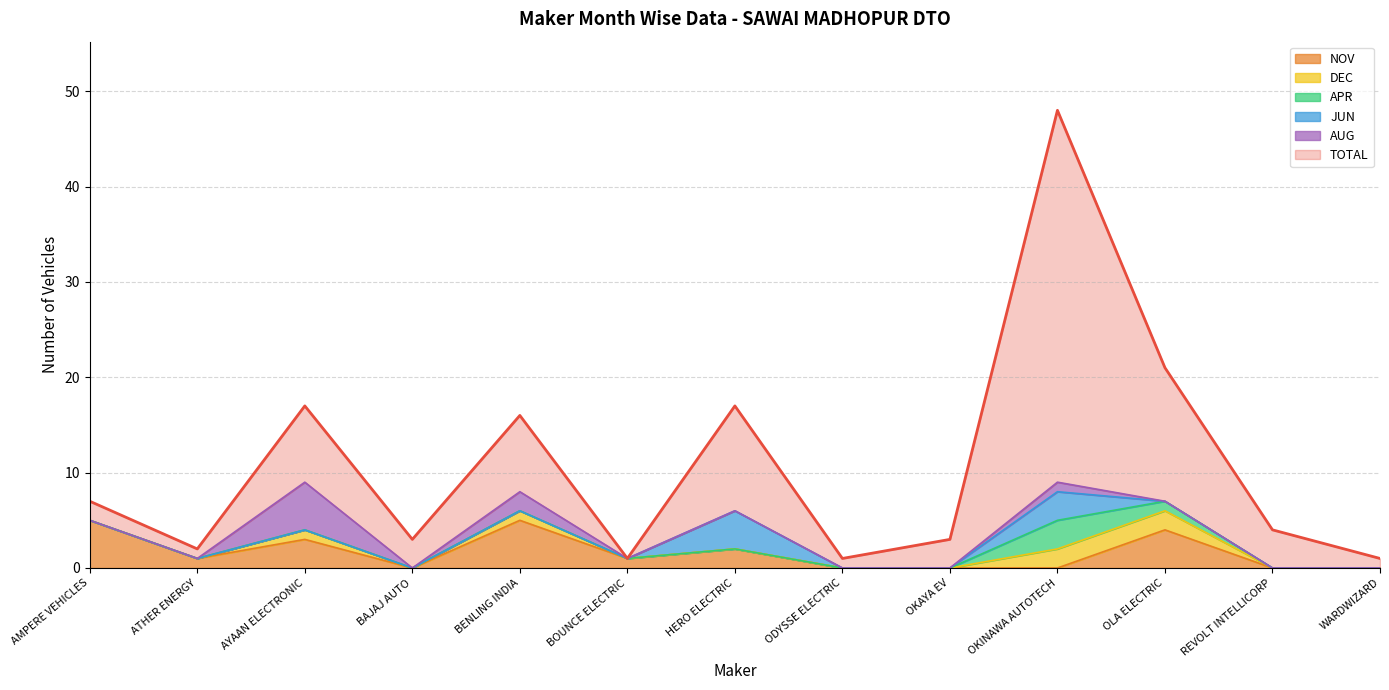

At which category does NOV reach its first local peak?

AYAAN ELECTRONIC